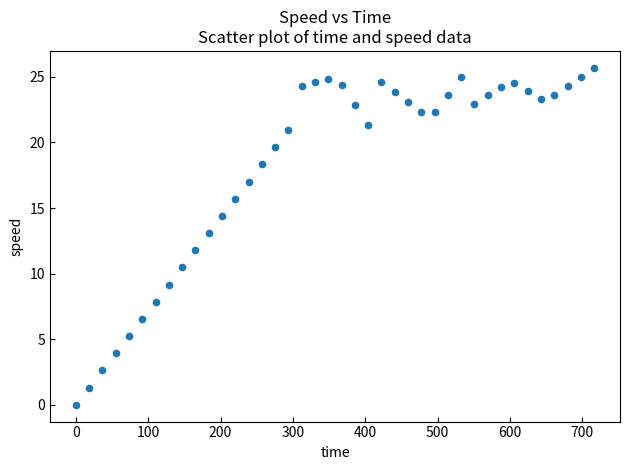

What is the range of Y values (max minus min)?

25.7